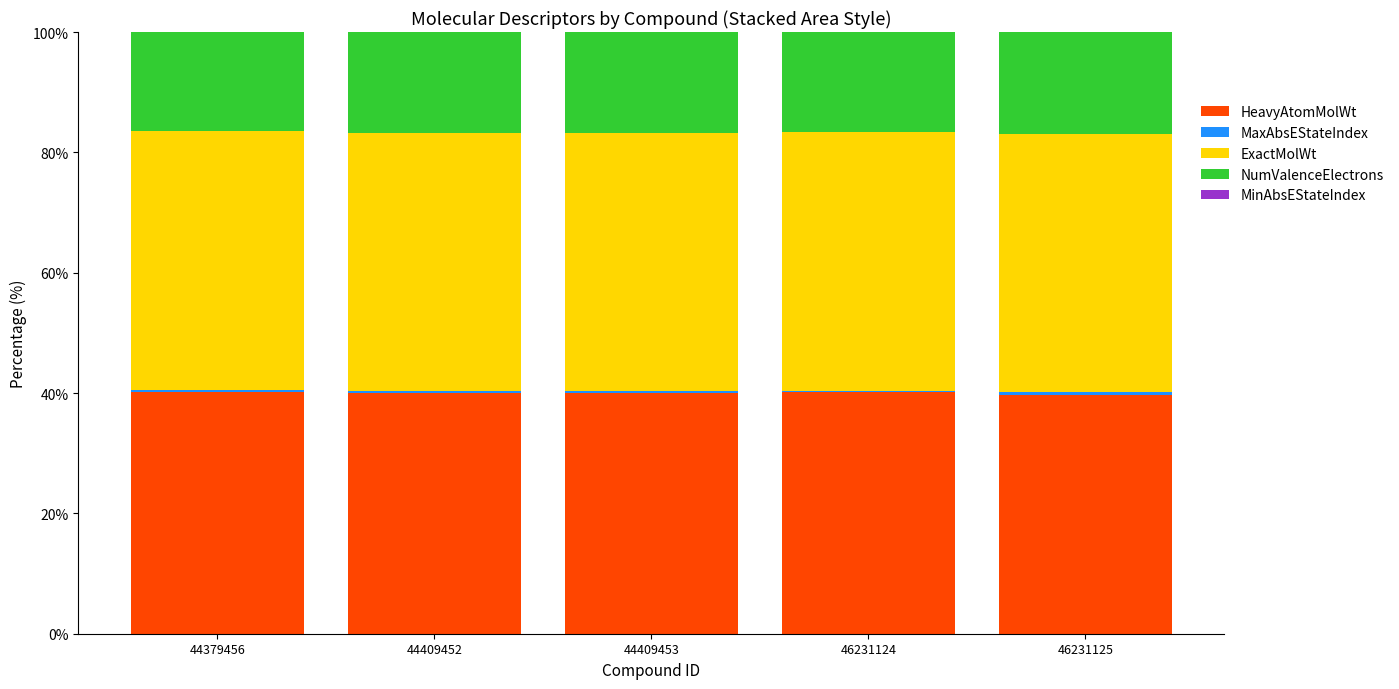

True or false: HeavyAtomMolWt has a value of 40.0 at 44409453.

True